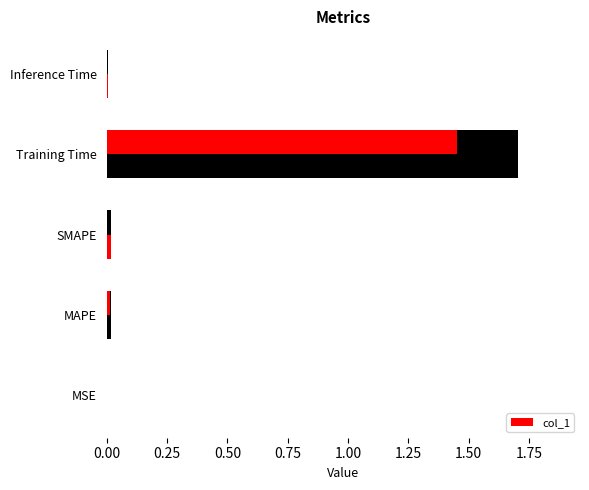

What is the change in value from Training Time to Inference Time?

-1.7